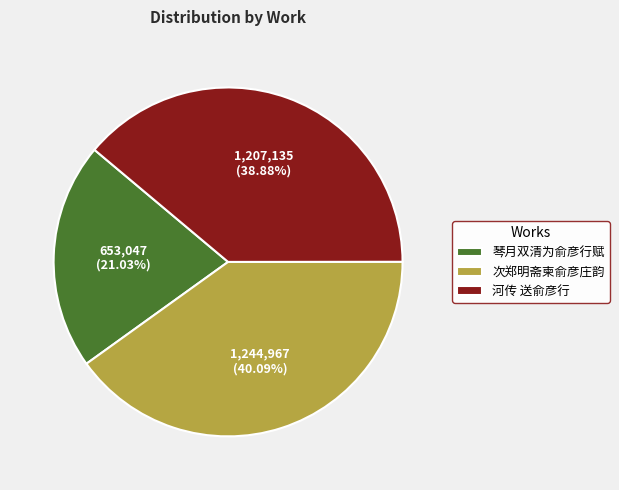

Does any single category account for the majority?

No